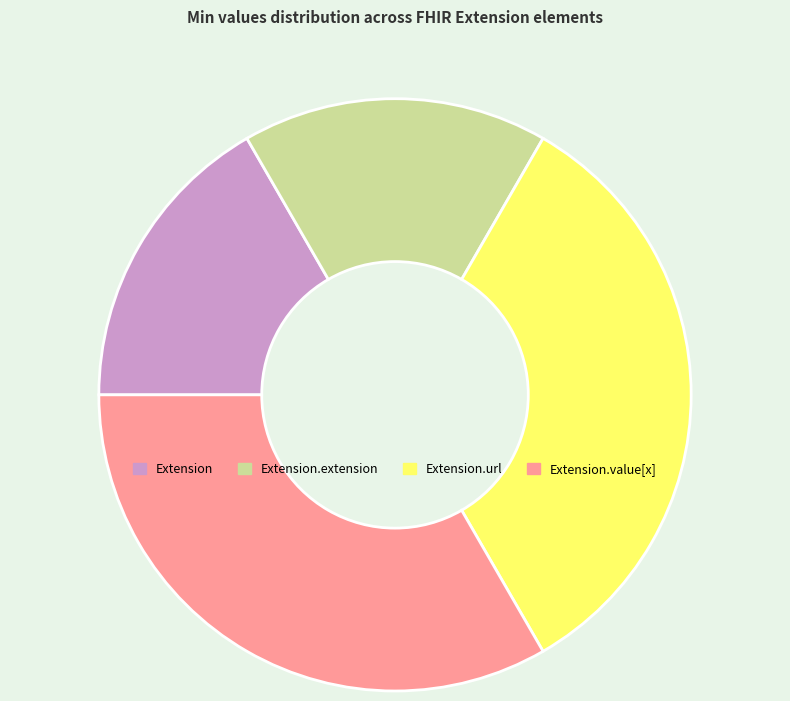

The Extension.value[x] slice represents 33% of the pie. True or false?

True